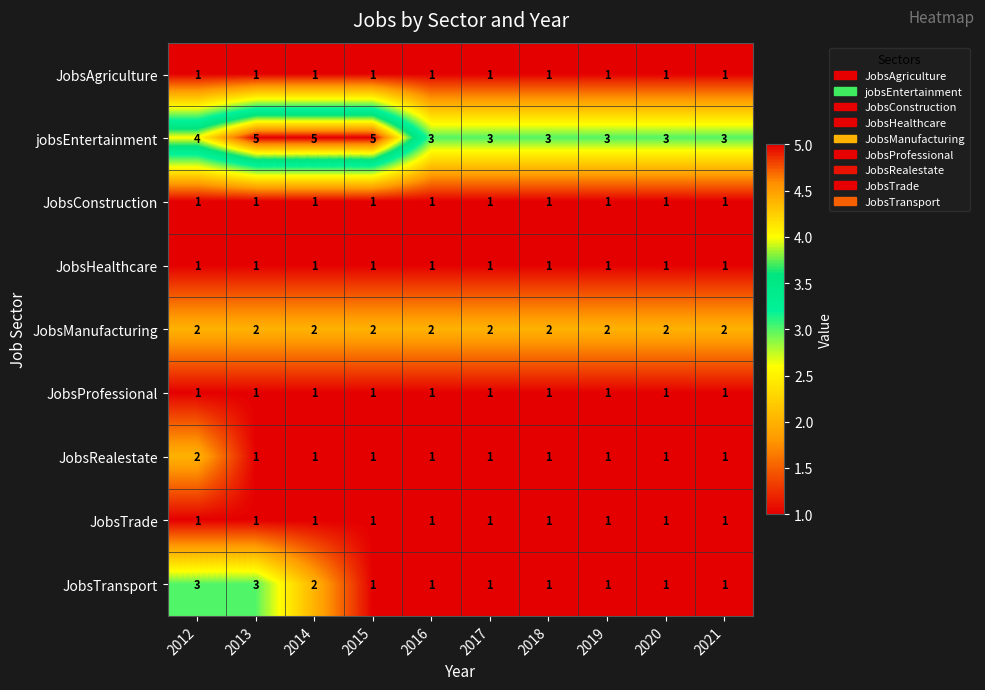

Which series changed the most between 2015 and 2021?

jobsEntertainment